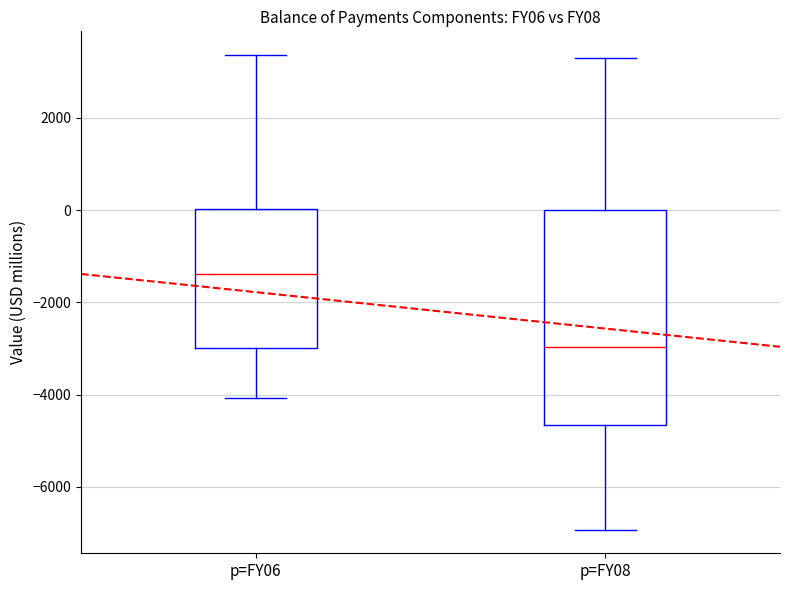

Reading left to right, transcribe this box plot: for each box, give where its median line is, the range the box spans, and where its two whiskers end, as read against the y-axis. The values are not printed on the chart, so give them approximately, as read against the axis.

p=FY06: median -1400, box -3000 to 0, whiskers -4000 to 3400
p=FY08: median -3000, box -4600 to 0, whiskers -7000 to 3400